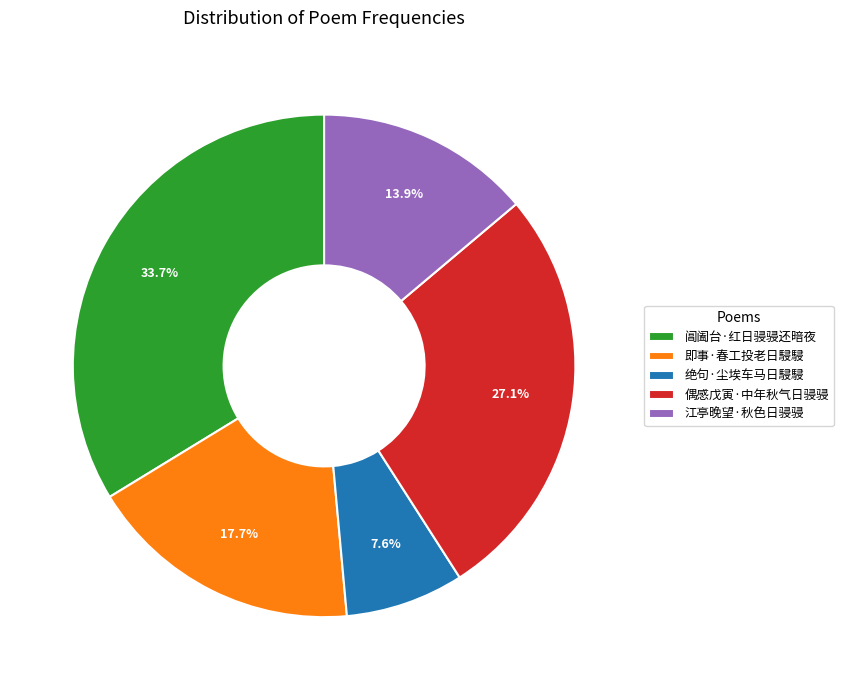

Does 阊阖台·红日骎骎还暗夜 account for over 50% of the chart?

No